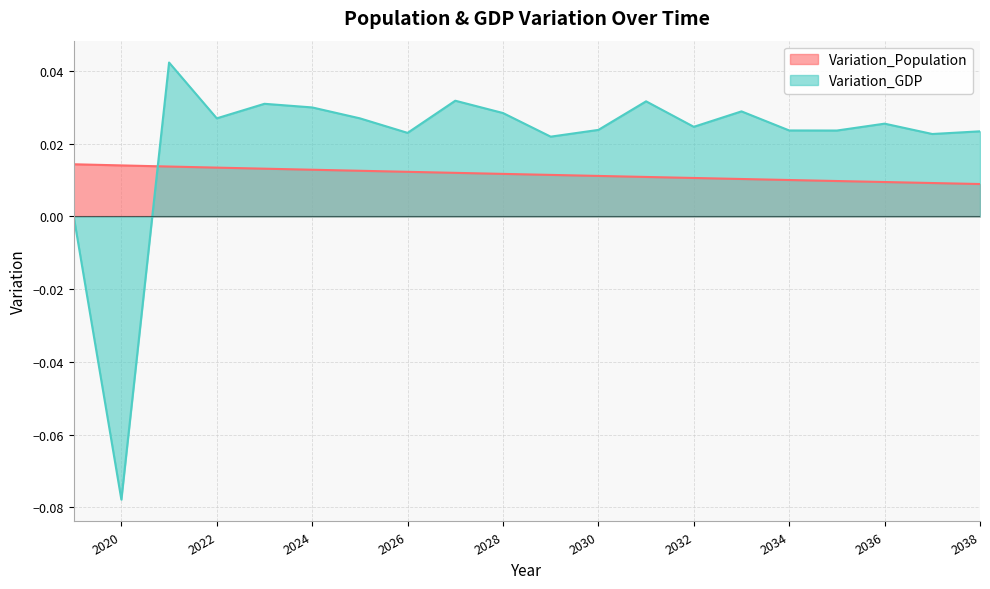

Is the value of Variation_Population at 2038 greater than the value of Variation_GDP at 2031?

No